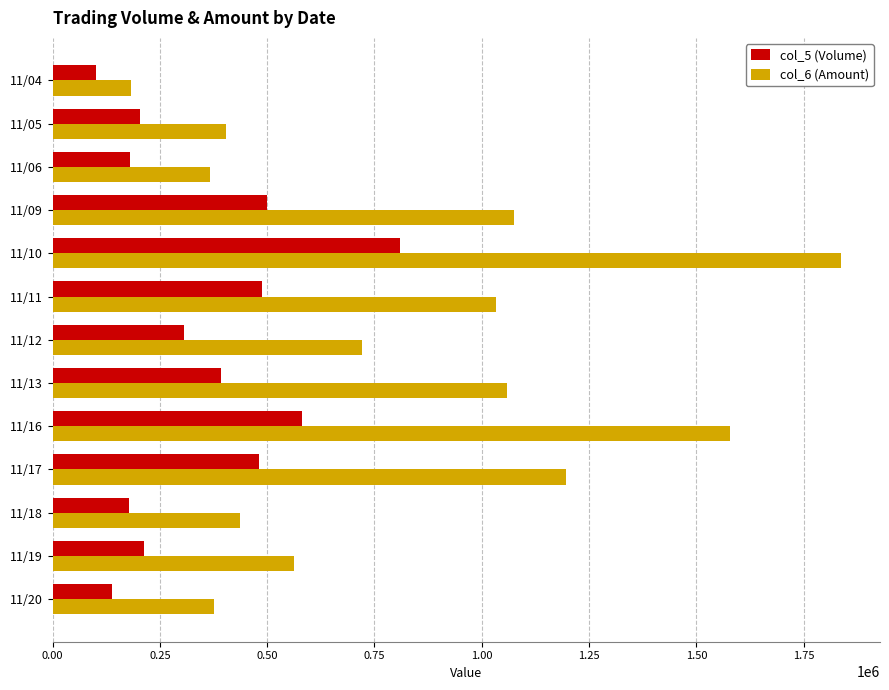

Which series has the largest total across all categories?

col_6 (Amount)